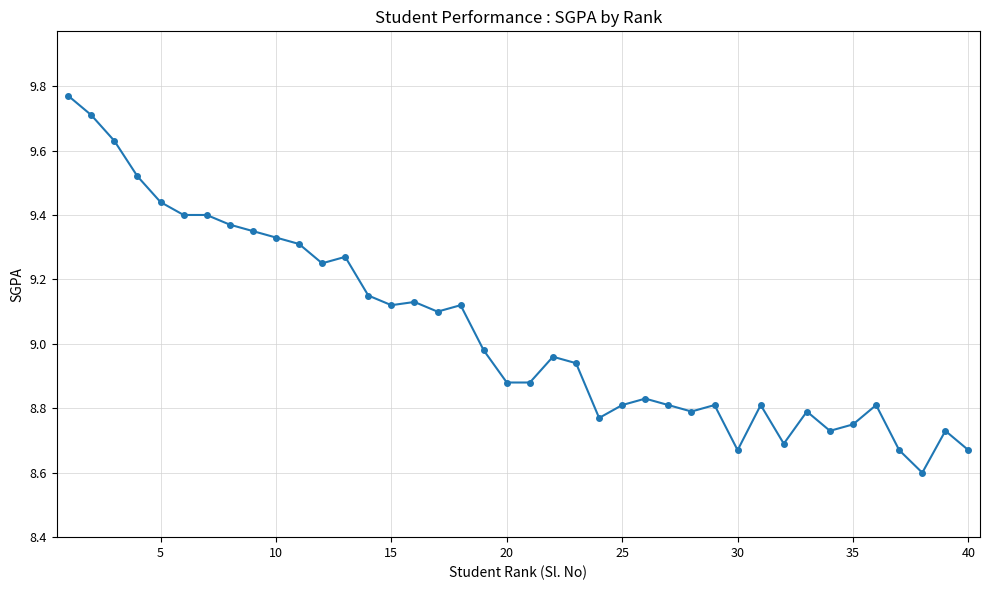

True or false: the data has more than 2 interior local peaks.

True